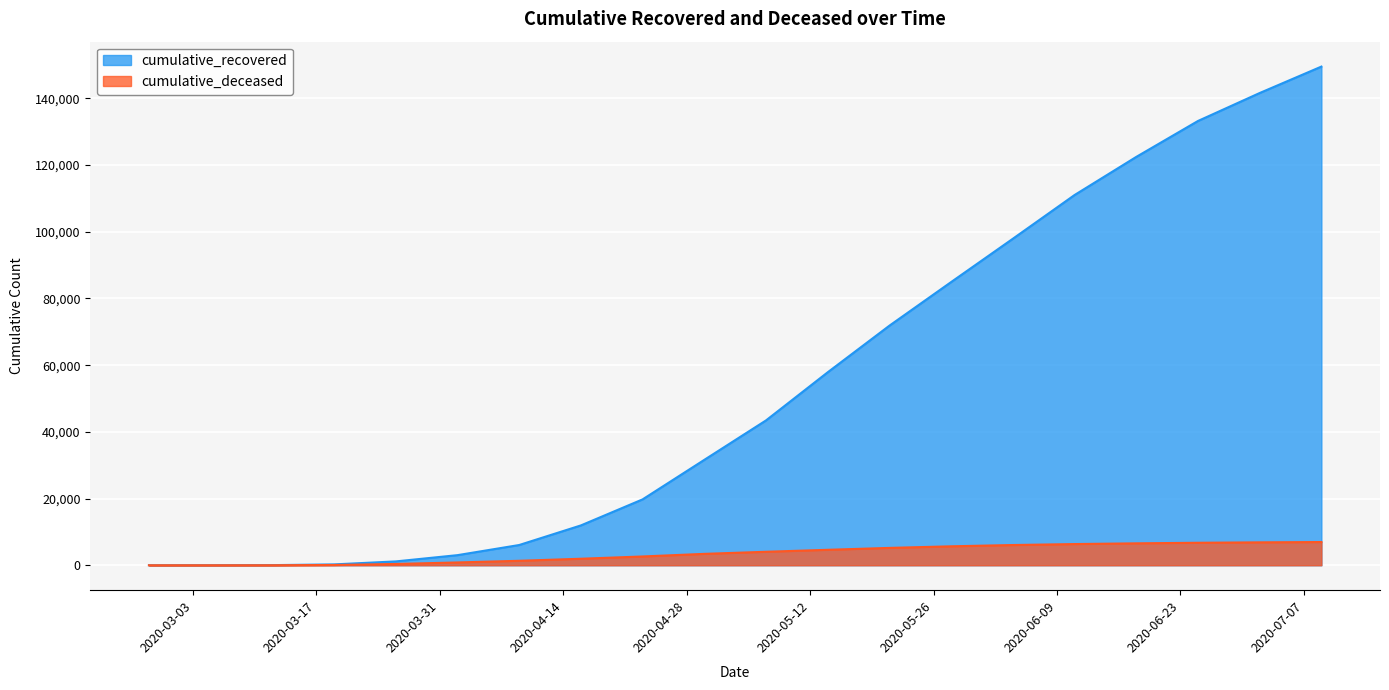

Rank the series by their average value, from highest to lowest.

cumulative_recovered, cumulative_deceased